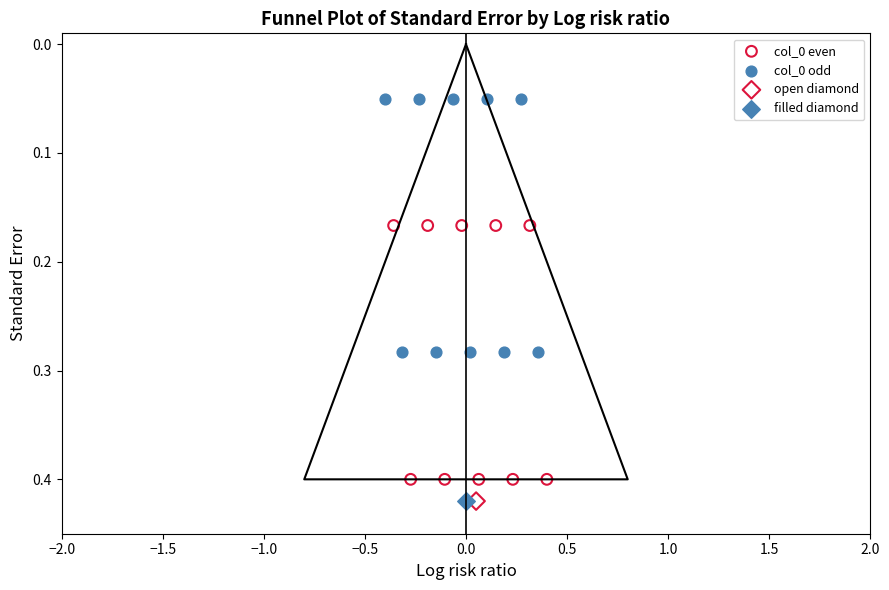

Which series contains the lowest Y value?

col_0 odd